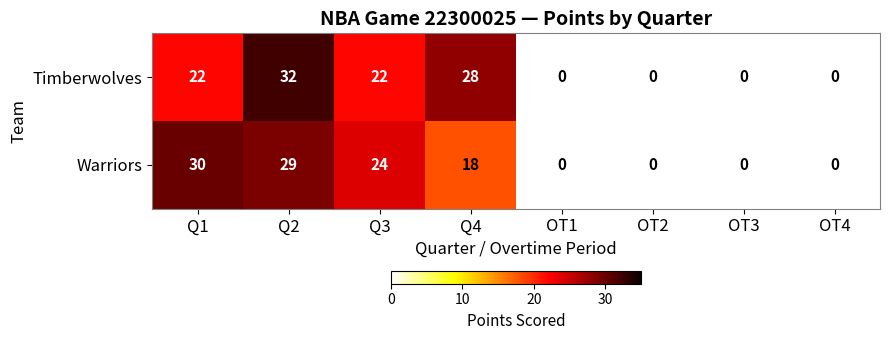

Between Q1 and Q4, which series saw the biggest shift?

Warriors